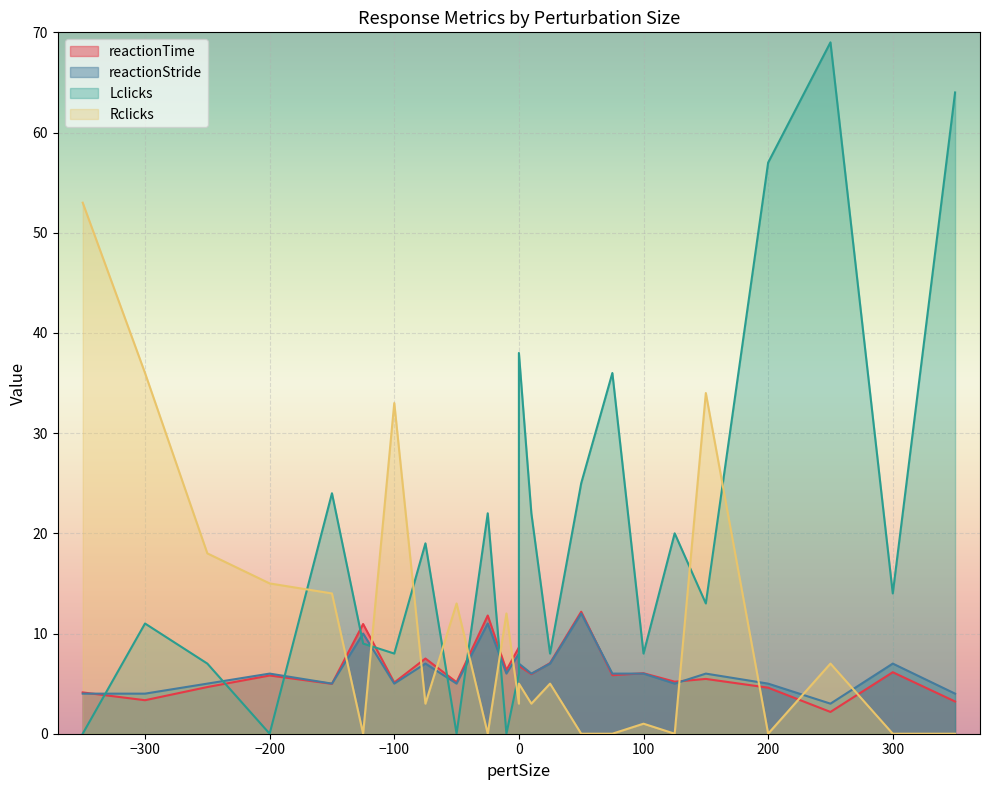

How many values in the Lclicks series are below 14?

12